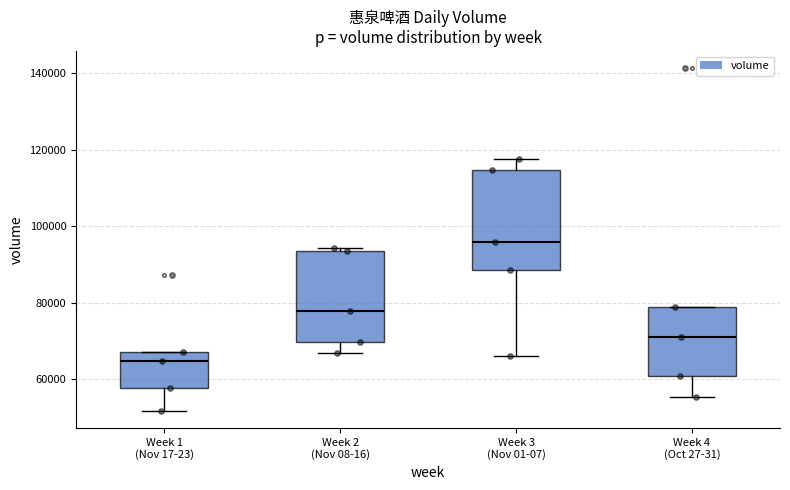

Reading left to right, read every box against the y-axis: the position of its median line, the range the box covers, and the ends of its whiskers. The values are not printed on the chart, so give them approximately, as read against the axis.

Week 1 (Nov 17-23): median 64000, box 58000 to 68000, whiskers 52000 to 68000
Week 2 (Nov 08-16): median 78000, box 70000 to 94000, whiskers 66000 to 94000 (just above the box's upper edge)
Week 3 (Nov 01-07): median 96000, box 88000 to 114000, whiskers 66000 to 118000
Week 4 (Oct 27-31): median 72000, box 62000 to 80000, whiskers 56000 to 80000